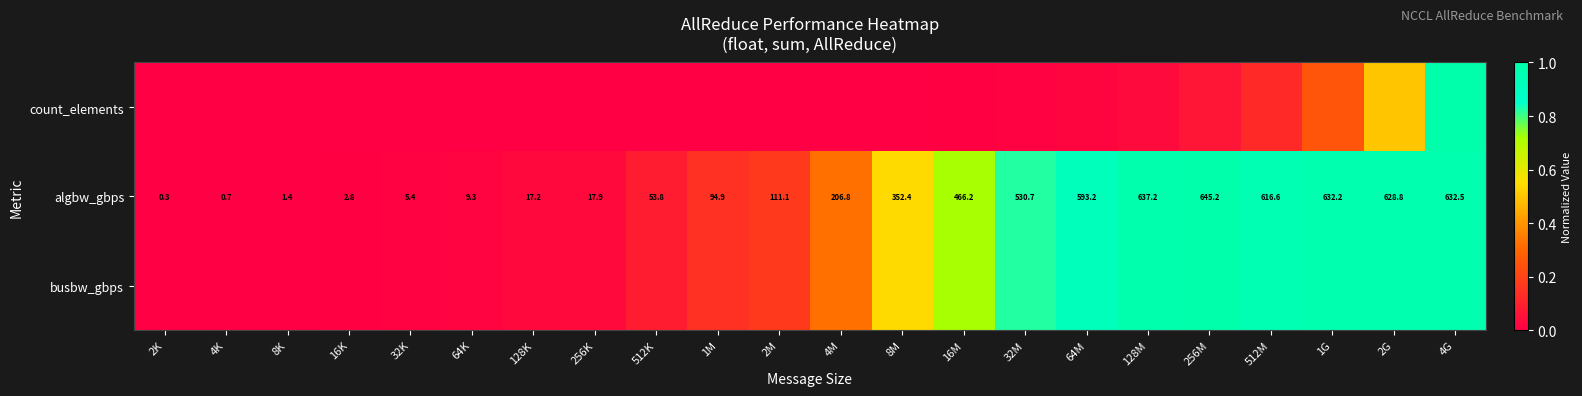

At which category is the sum across all series the highest?

4G